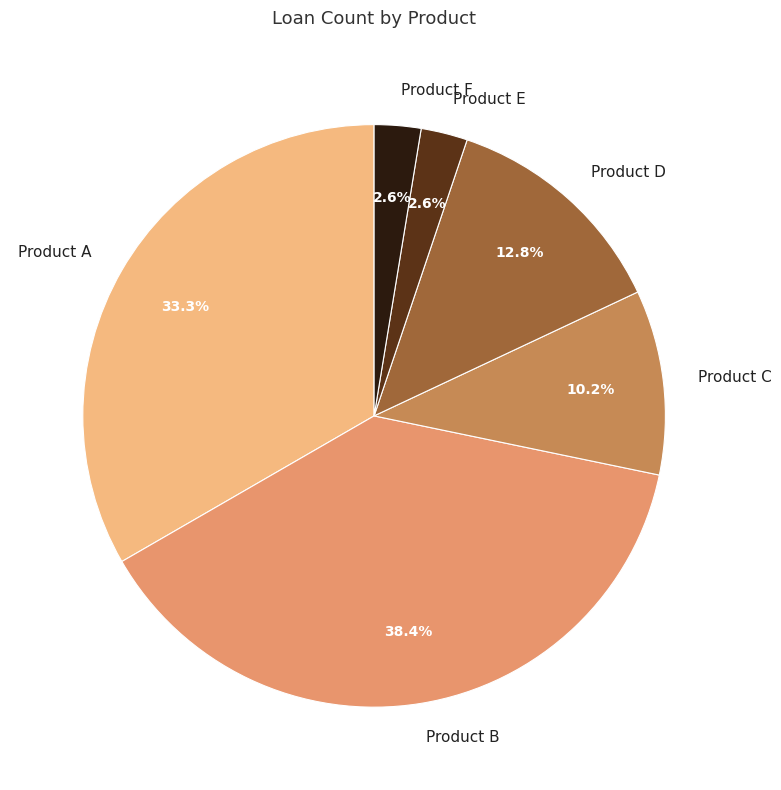

The Product B slice represents 38% of the pie. True or false?

True